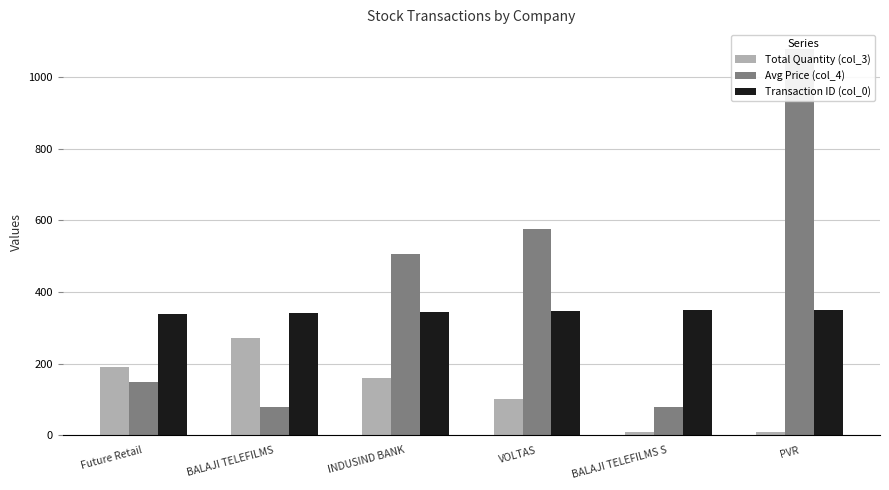

Which label corresponds to the smallest value in the chart?

BALAJI TELEFILMS S